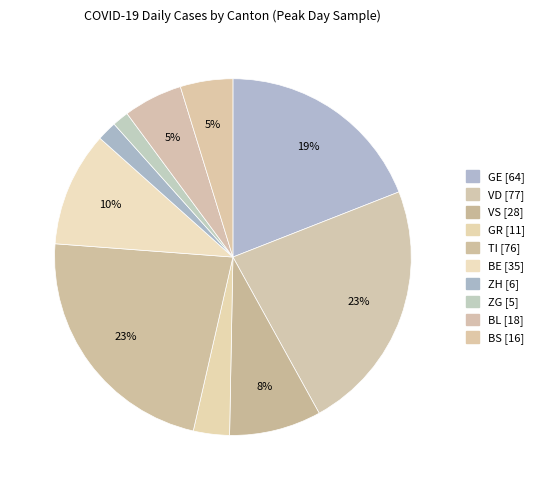

What percentage is the BS slice, to the nearest percent?

5%